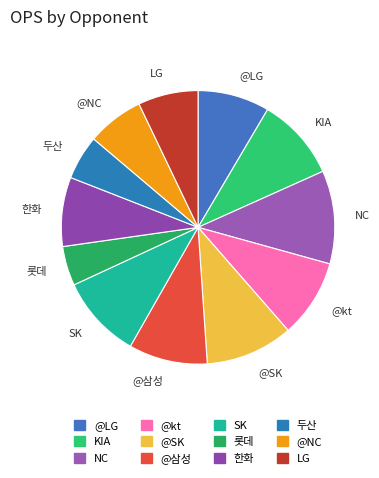

Does @LG account for over 50% of the chart?

No